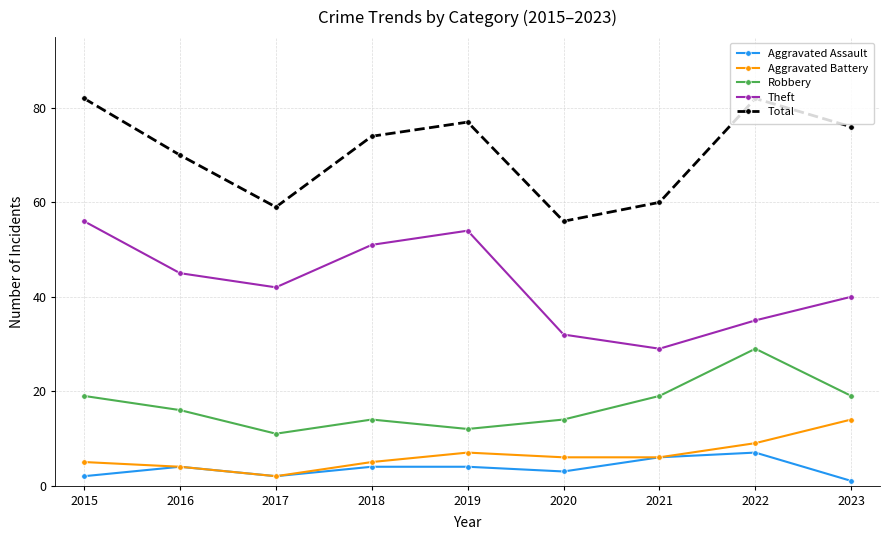

What is the sum of the Aggravated Battery values at 2023 and 2020?

20